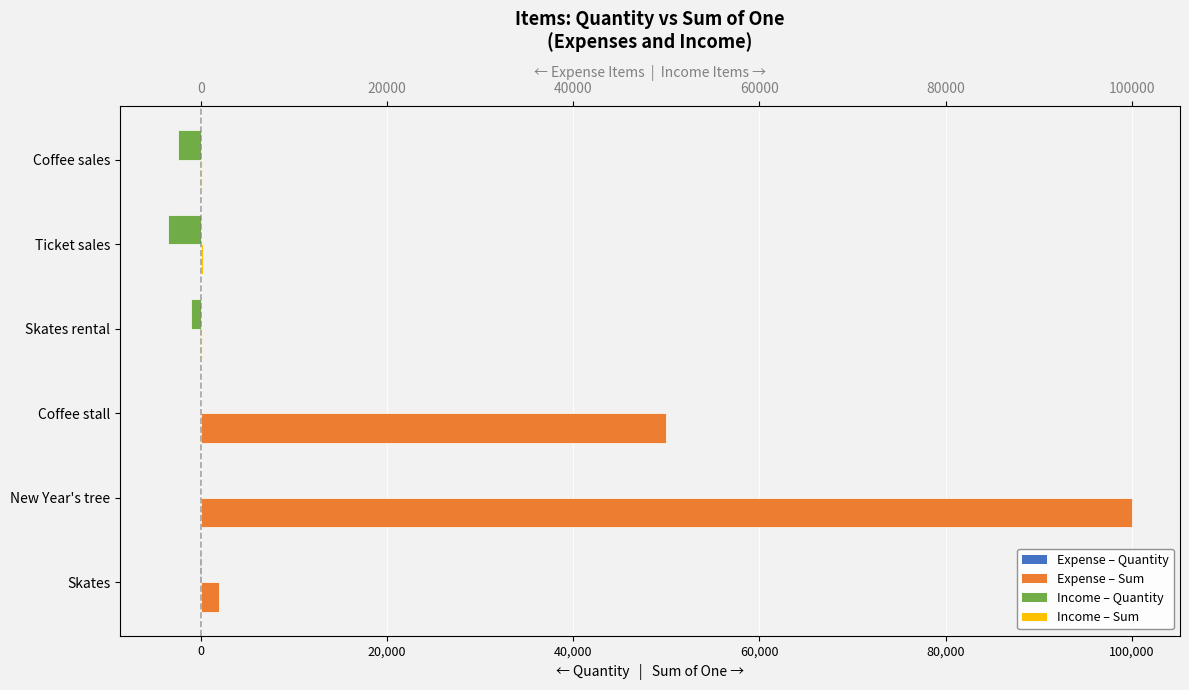

How many groups of bars are there?

6